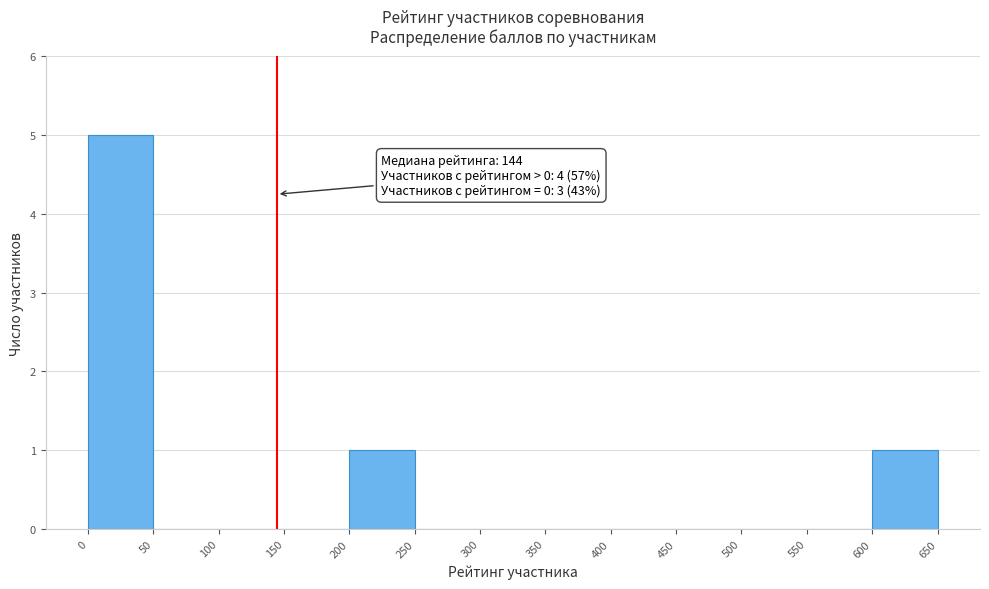

Which range on the x-axis has the tallest bar?

0 to 50